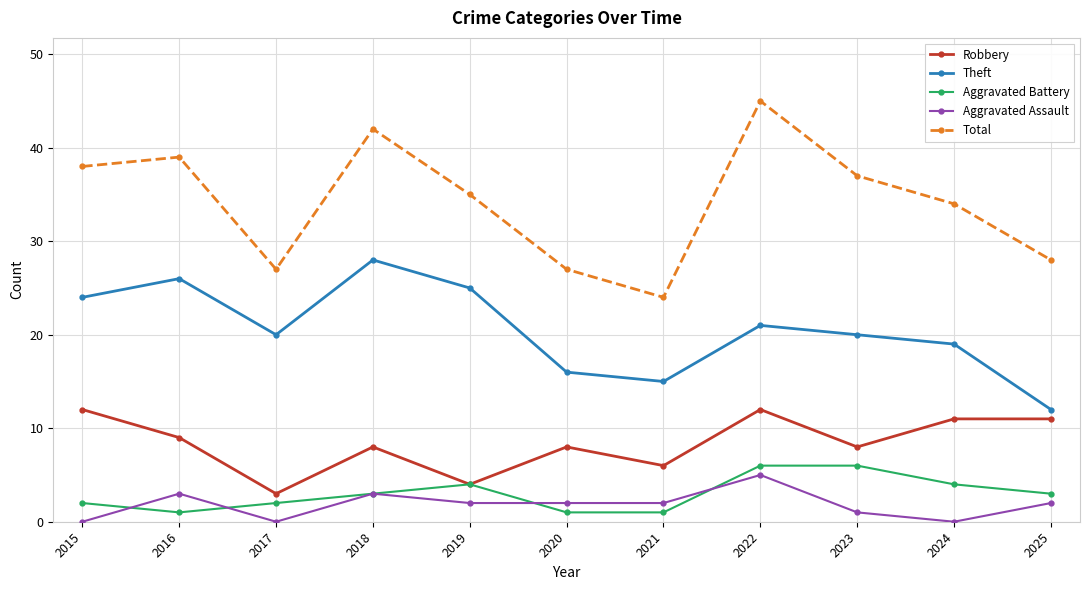

At which category does Theft reach its first local valley?

2017